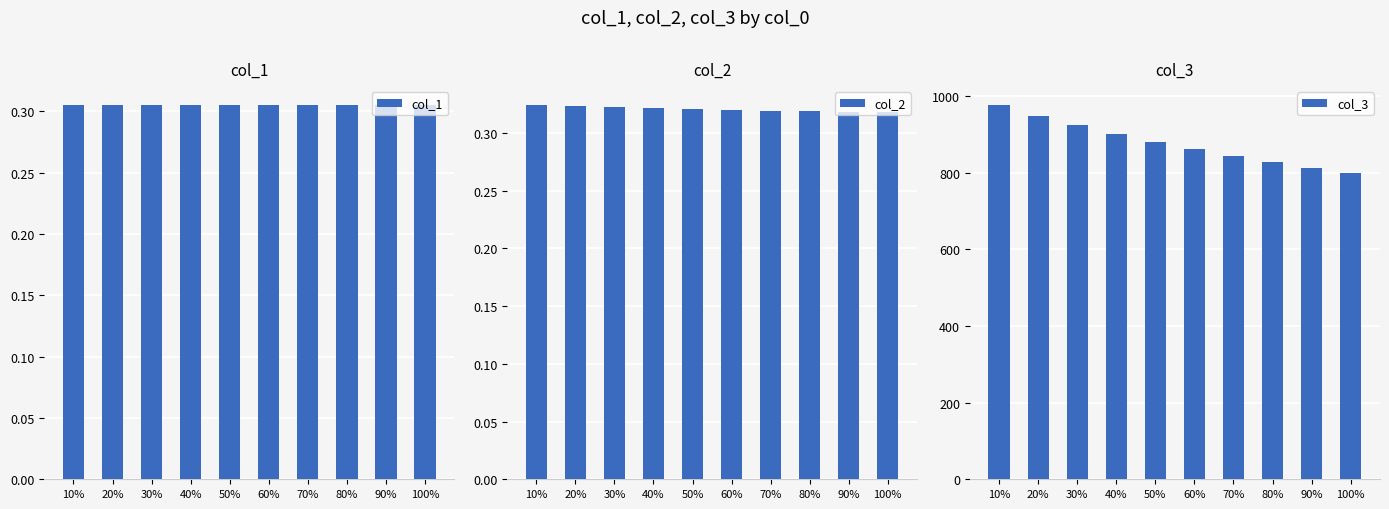

The col_3 series shows 576.4 at 10%. True or false?

False